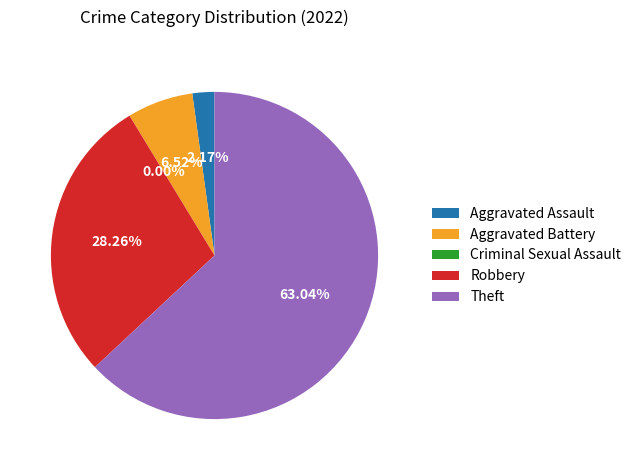

Which category has the smallest portion of the pie?

Criminal Sexual Assault